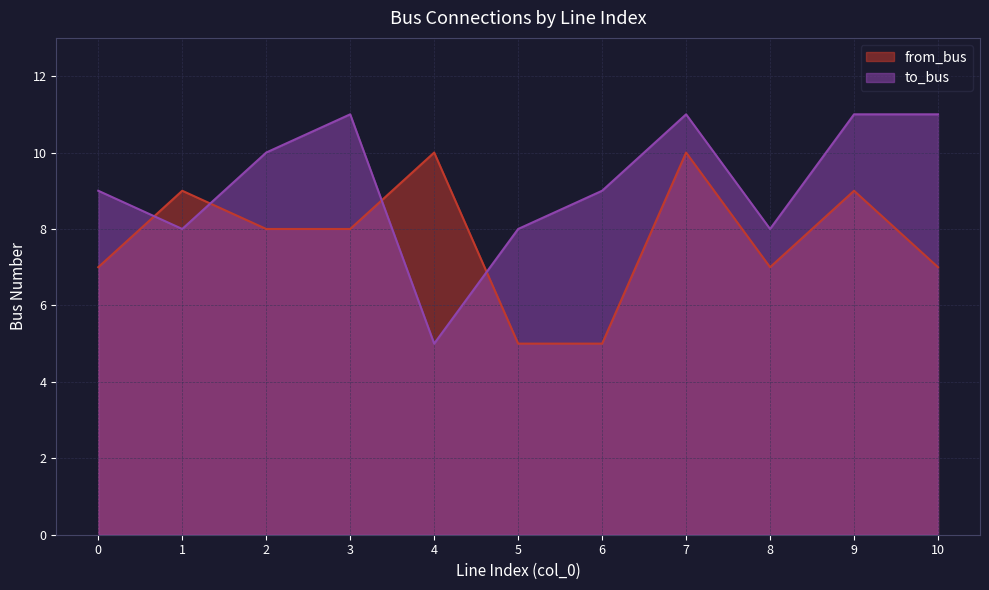

How many data points does each series have?

11